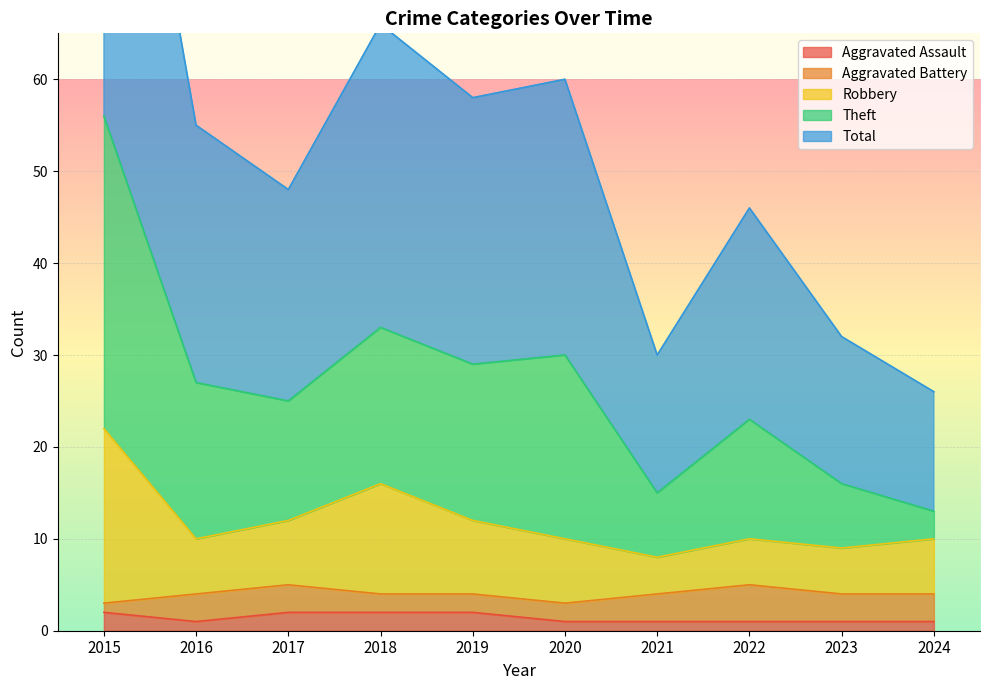

Is the value of Total at 2021 greater than the value of Robbery at 2024?

Yes